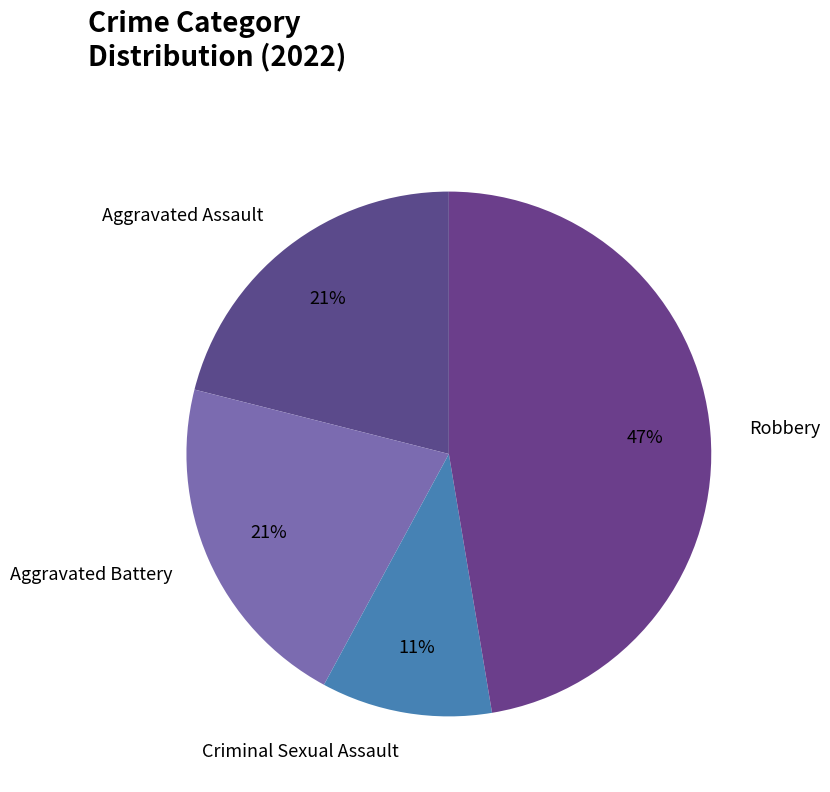

Do Criminal Sexual Assault and Robbery together represent more than half of the pie?

Yes